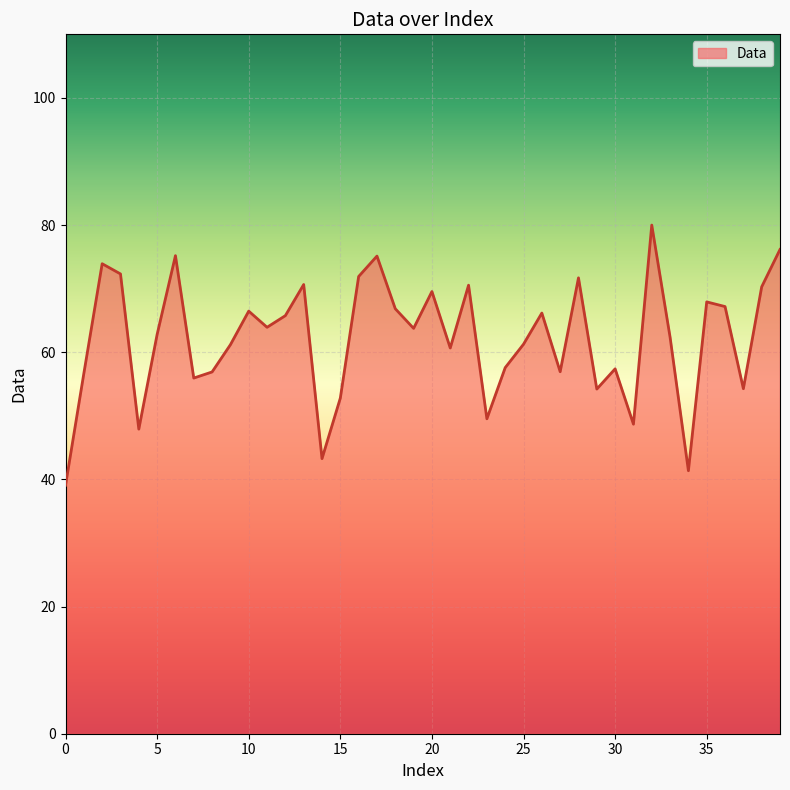

What is the difference between the maximum and minimum values?

40.9